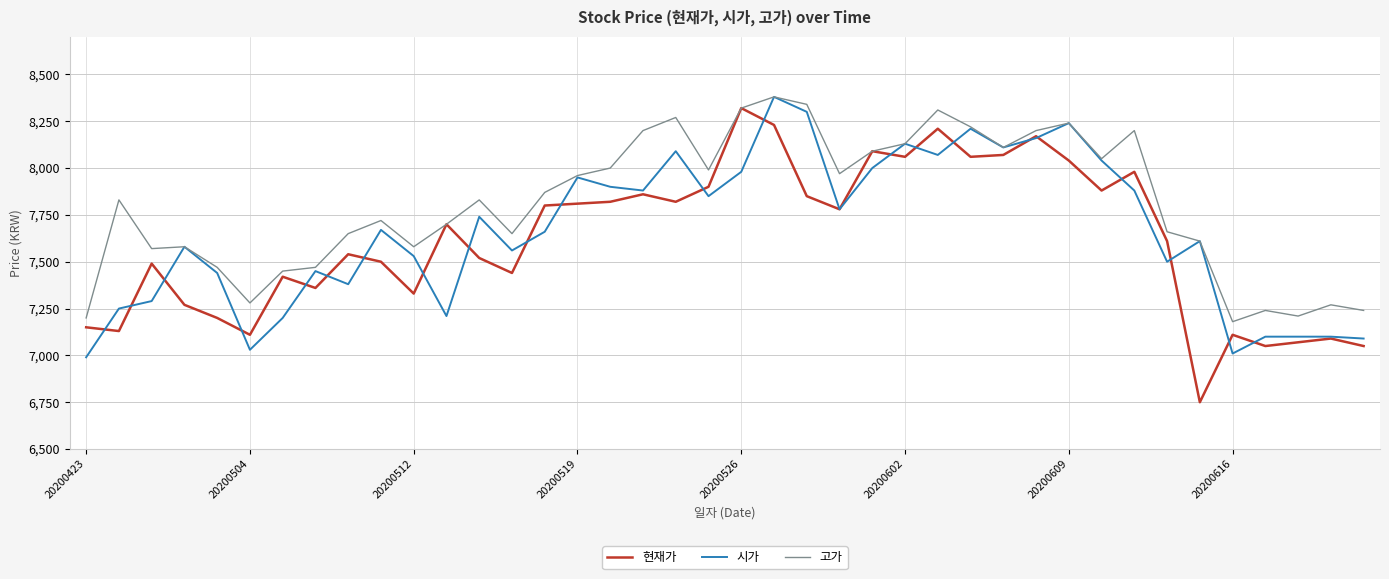

Which series has the widest spread of values?

현재가